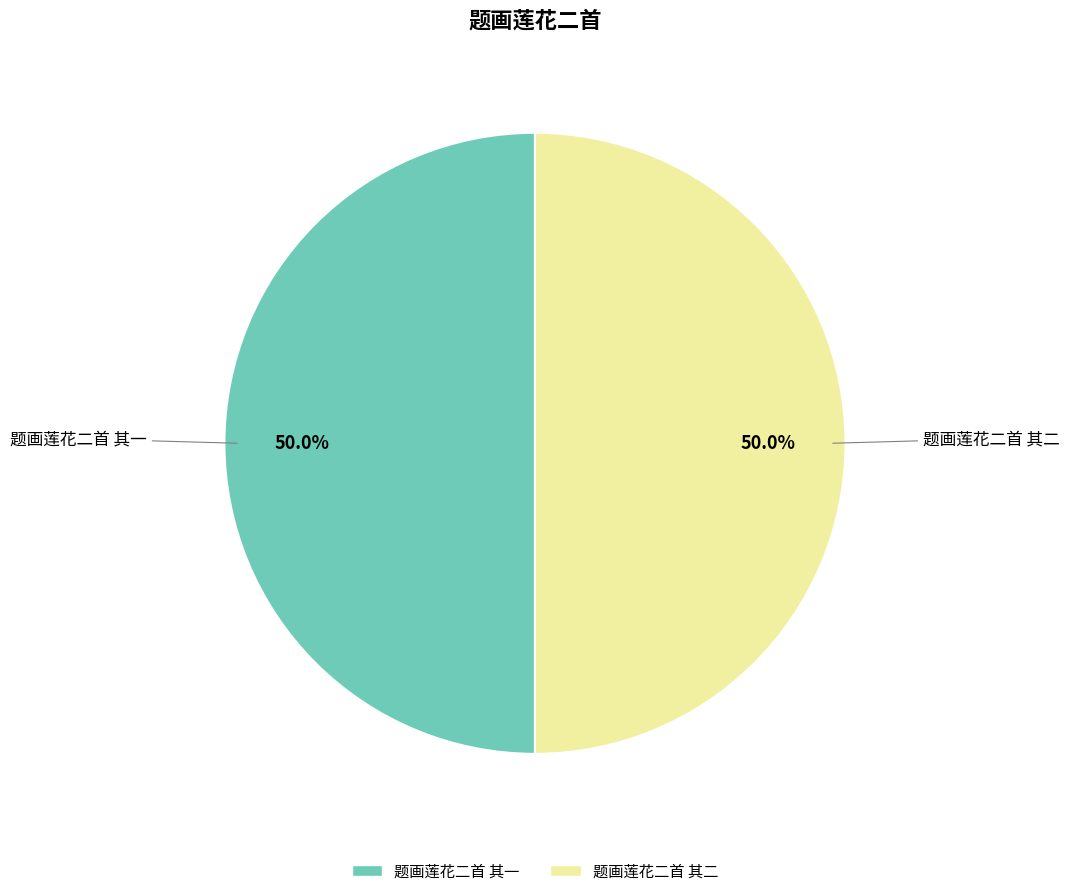

What is the ratio of the value at 题画莲花二首 其一 to the value at 题画莲花二首 其二?

1.0